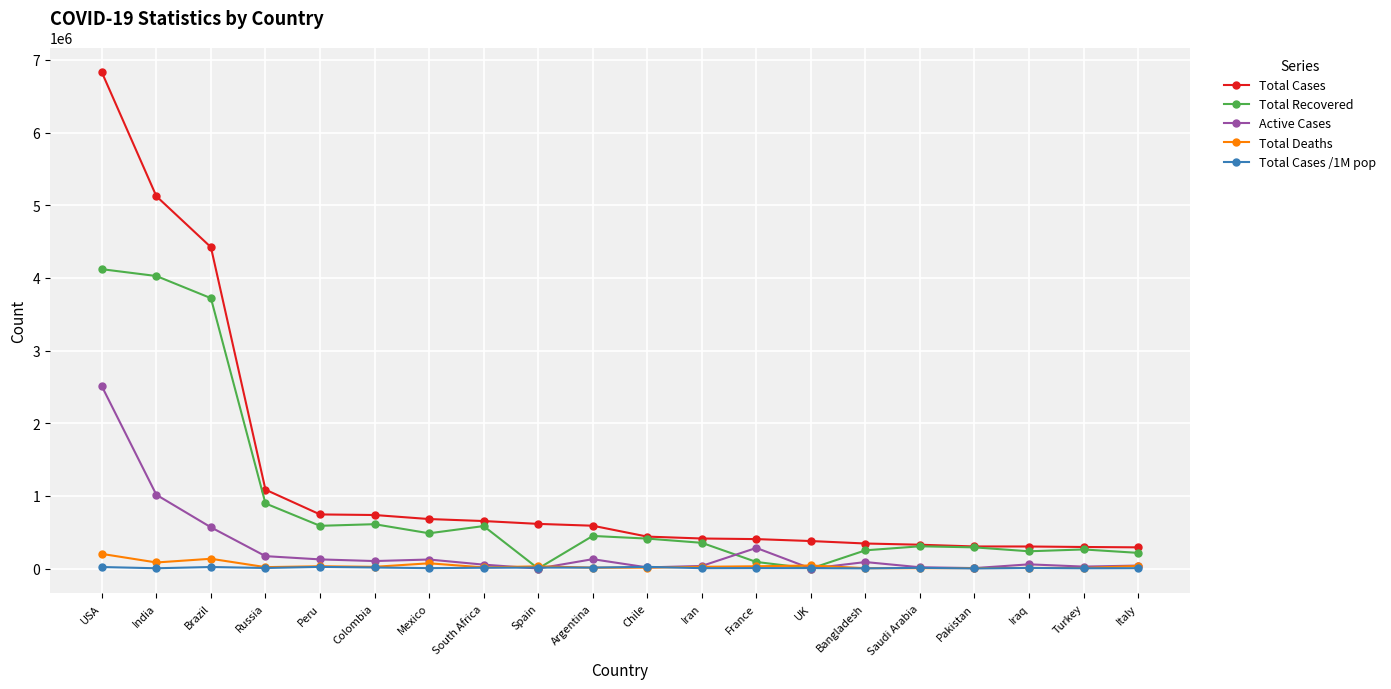

What is the value of the Total Cases point at the 17th from the left?

303634